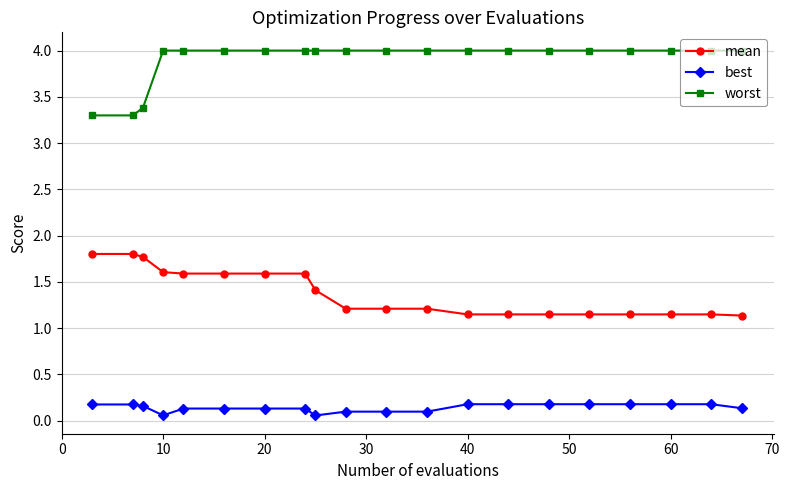

What is the average value of the worst series?

3.9